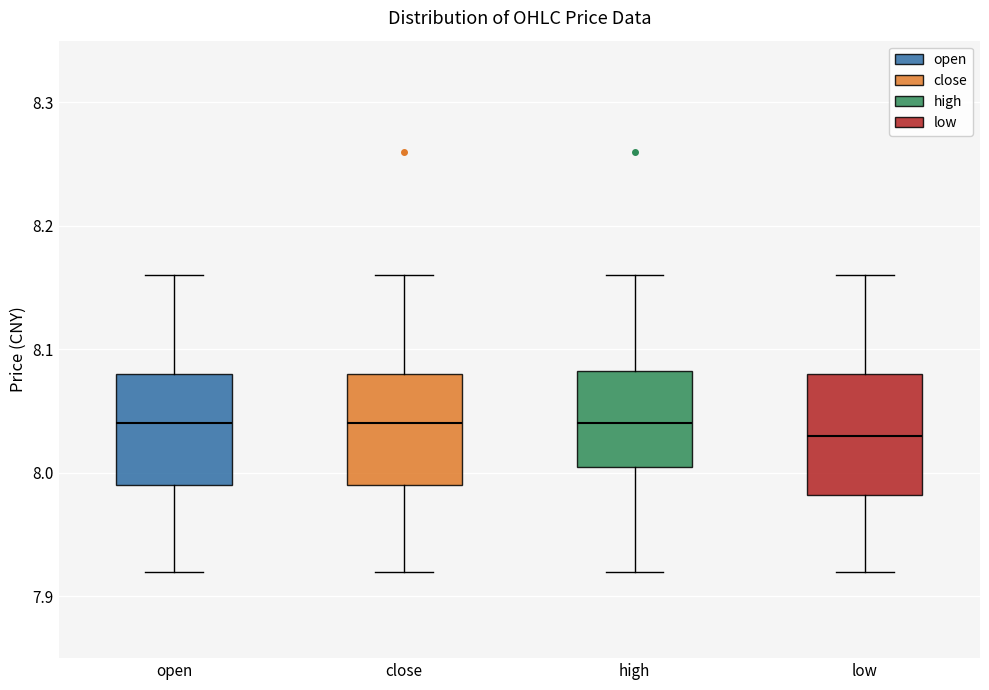

Reading left to right, read every box against the y-axis: the position of its median line, the range the box covers, and the ends of its whiskers. The values are not printed on the chart, so give them approximately, as read against the axis.

open: median 8.04, box 7.99 to 8.08, whiskers 7.92 to 8.16
close: median 8.04, box 7.99 to 8.08, whiskers 7.92 to 8.16
high: median 8.04, box 8.01 to 8.08, whiskers 7.92 to 8.16
low: median 8.03, box 7.98 to 8.08, whiskers 7.92 to 8.16